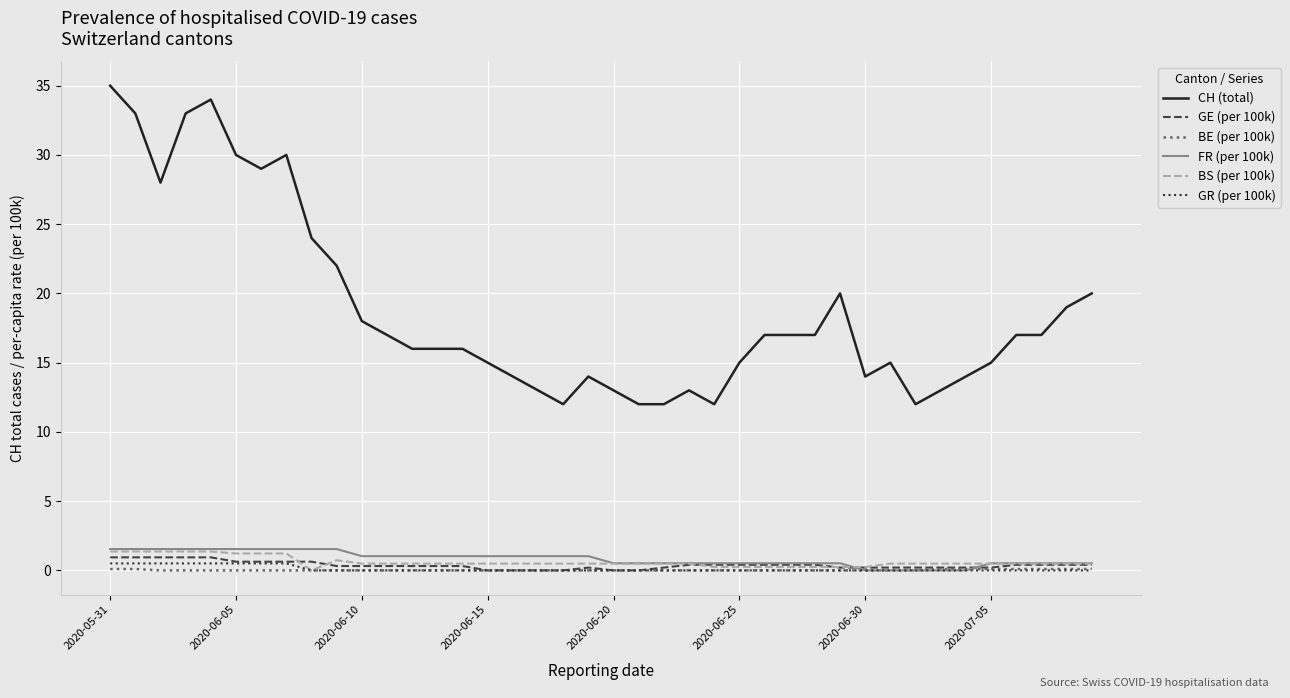

Which series has the largest total across all categories?

CH (total)